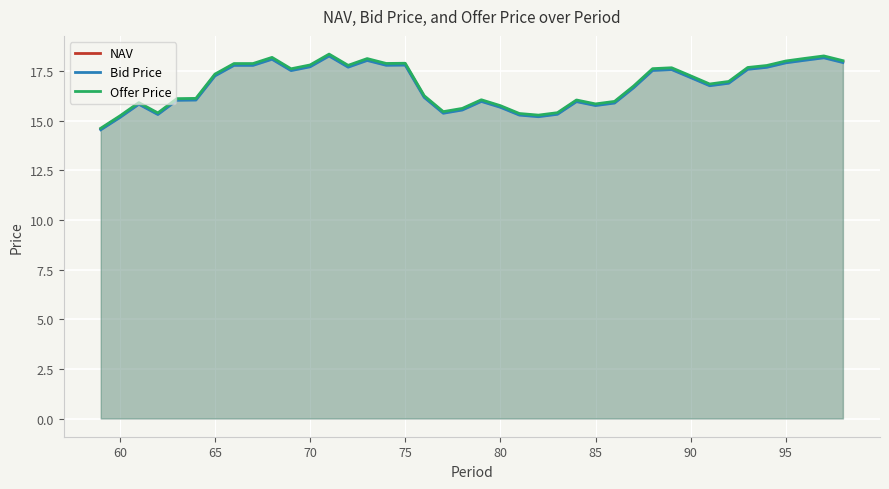

Reading left to right, what are all the values shown in this chart?

NAV: 14.6	15.2	15.9	15.3	16.1	16.1	17.3	17.8	17.8	18.1	17.6	17.8	18.3	17.7	18.1	17.8	17.8	16.2	15.4	15.6	16.0	15.7	15.3	15.2	15.4	16.0	15.8	15.9	16.7	17.6	17.6	17.2	16.8	16.9	17.6	17.7	18.0	18.1	18.2	18.0
Bid Price: 14.5	15.2	15.8	15.3	16.0	16.0	17.3	17.8	17.8	18.1	17.5	17.7	18.3	17.7	18.0	17.8	17.8	16.2	15.4	15.5	16.0	15.7	15.3	15.2	15.3	16.0	15.8	15.9	16.7	17.5	17.6	17.2	16.8	16.9	17.6	17.7	17.9	18.0	18.2	17.9
Offer Price: 14.6	15.2	15.9	15.4	16.1	16.1	17.3	17.9	17.9	18.2	17.6	17.8	18.4	17.8	18.1	17.9	17.9	16.3	15.5	15.6	16.1	15.8	15.4	15.3	15.4	16.0	15.8	16.0	16.7	17.6	17.7	17.3	16.8	17.0	17.7	17.8	18.0	18.1	18.3	18.0